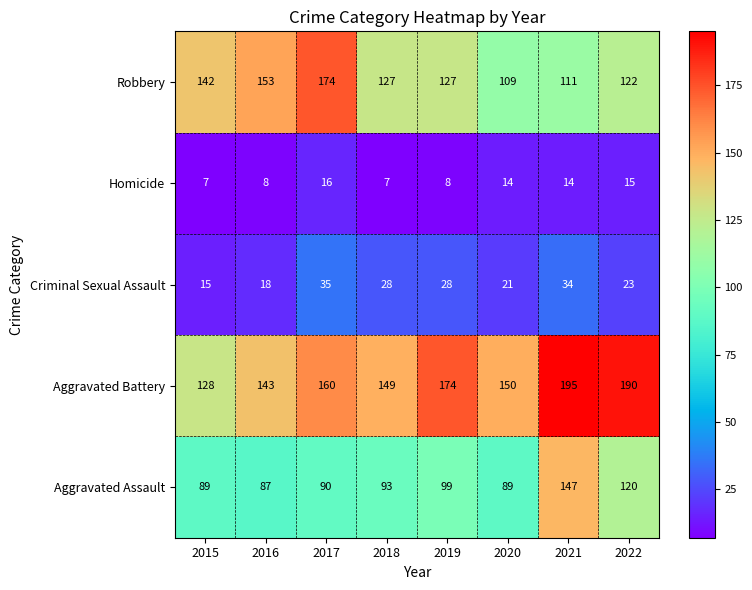

Which series has the largest range (max minus min)?

Aggravated Battery